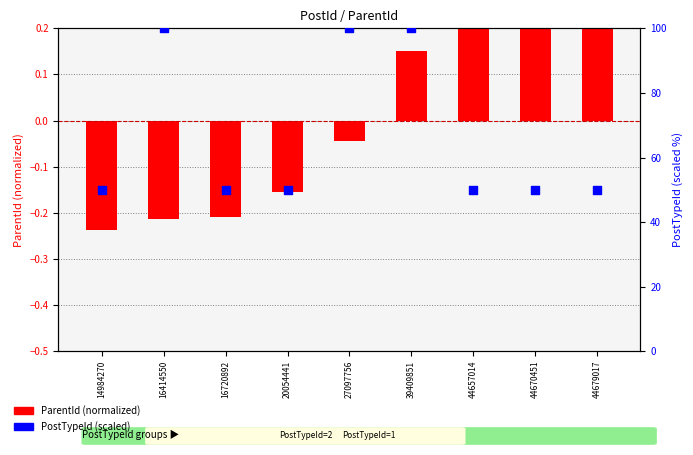

Which series reaches the maximum Y coordinate?

PostTypeId (scaled)